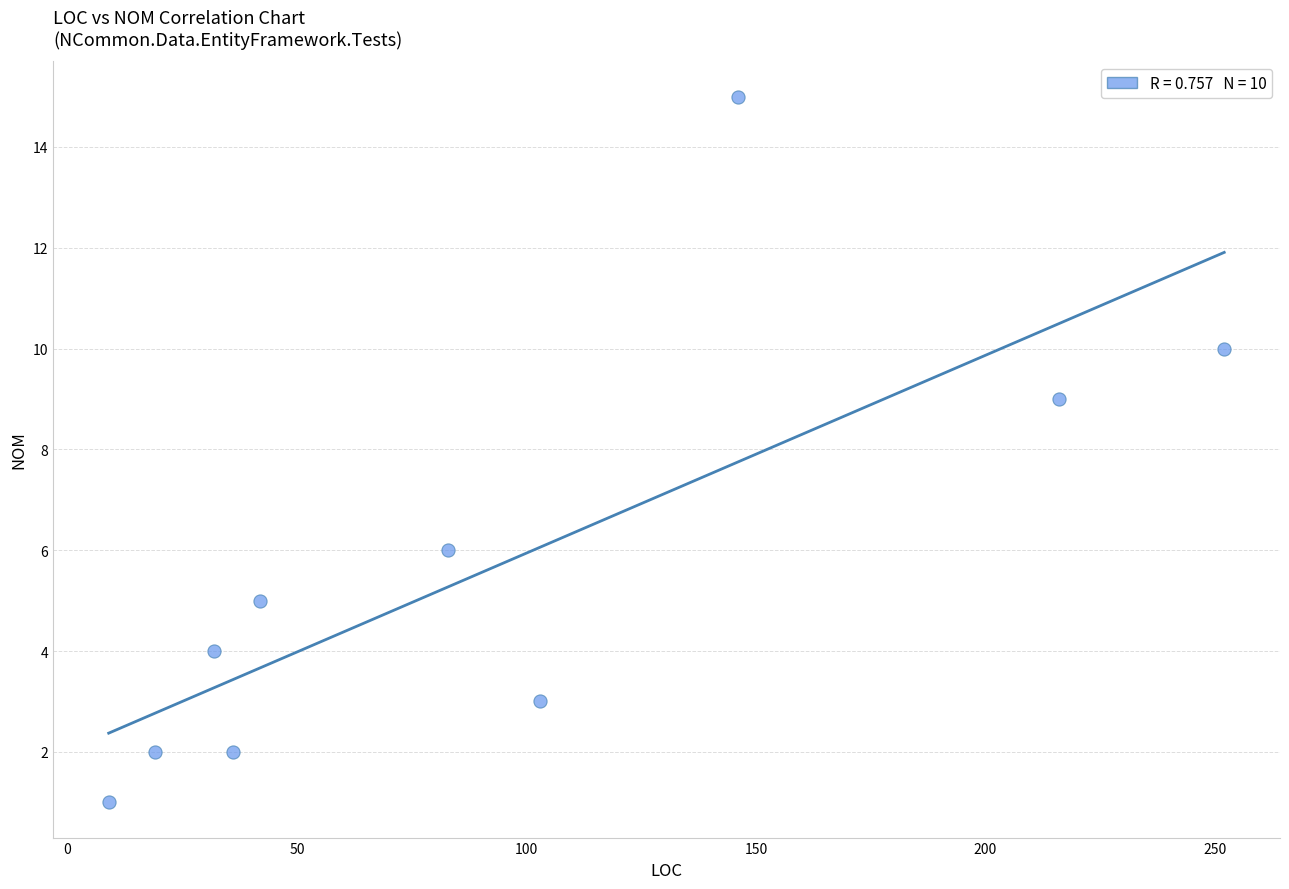

What is the range of Y values (max minus min)?

14